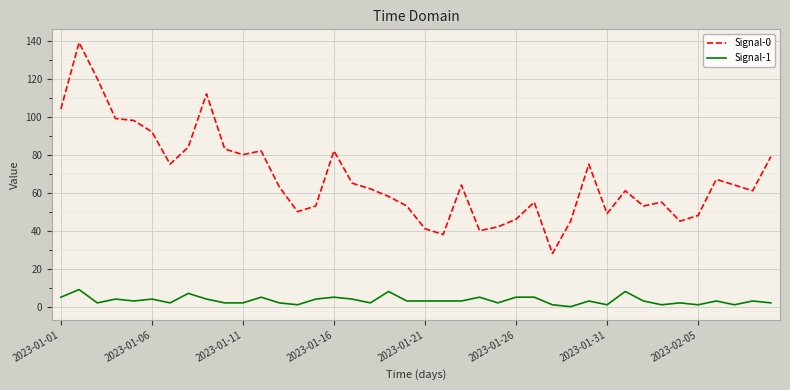

List the series in order of their peak value, highest first.

Signal-0, Signal-1